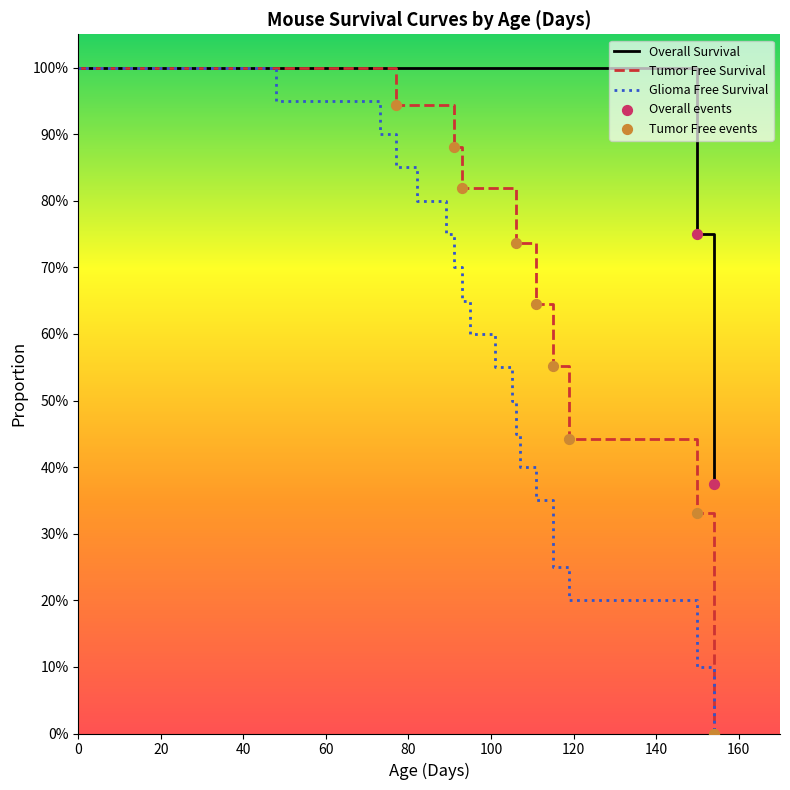

What are all the series names shown in the legend?

Overall Survival, Tumor Free Survival, Glioma Free Survival